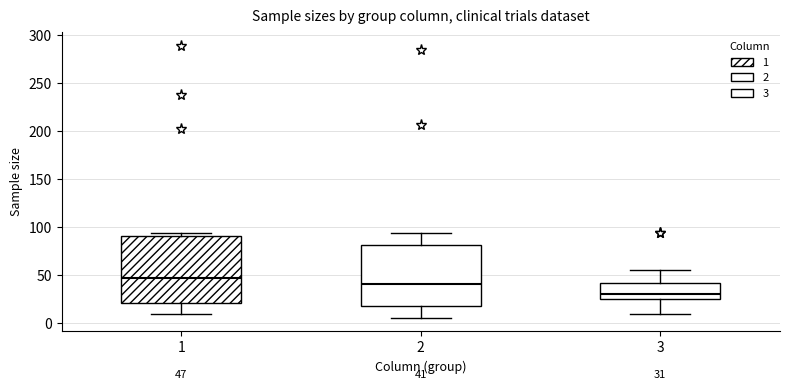

Which box's median line is the highest?

1